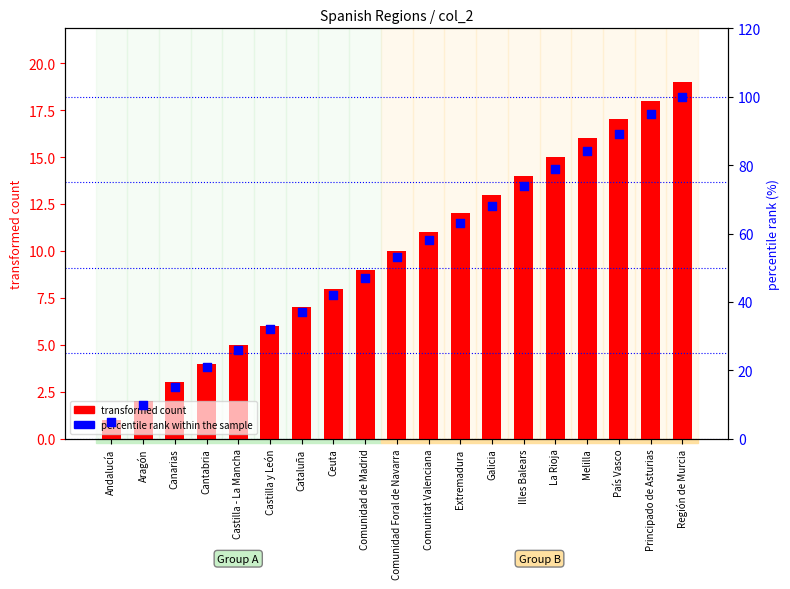

Which series reaches the maximum Y coordinate?

percentile rank within the sample